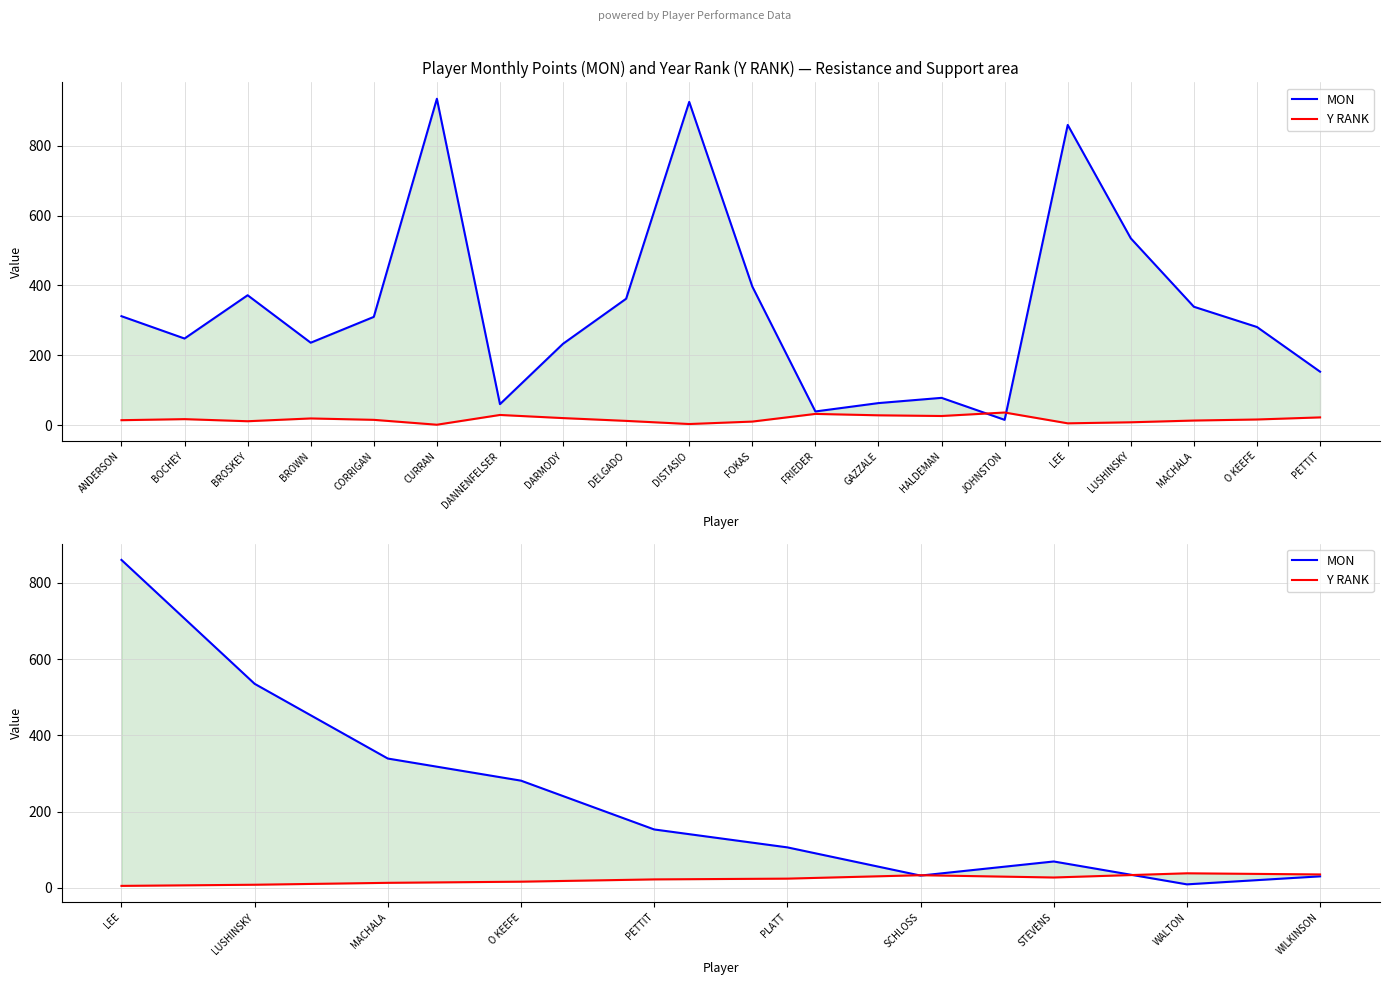

What is the average value of the Y RANK series?

22